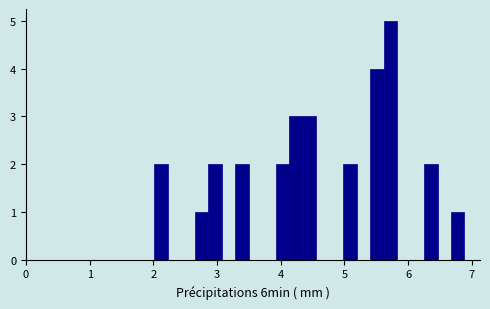

Read against the x-axis, roughly where is the centre of the tallest bar?

5.7